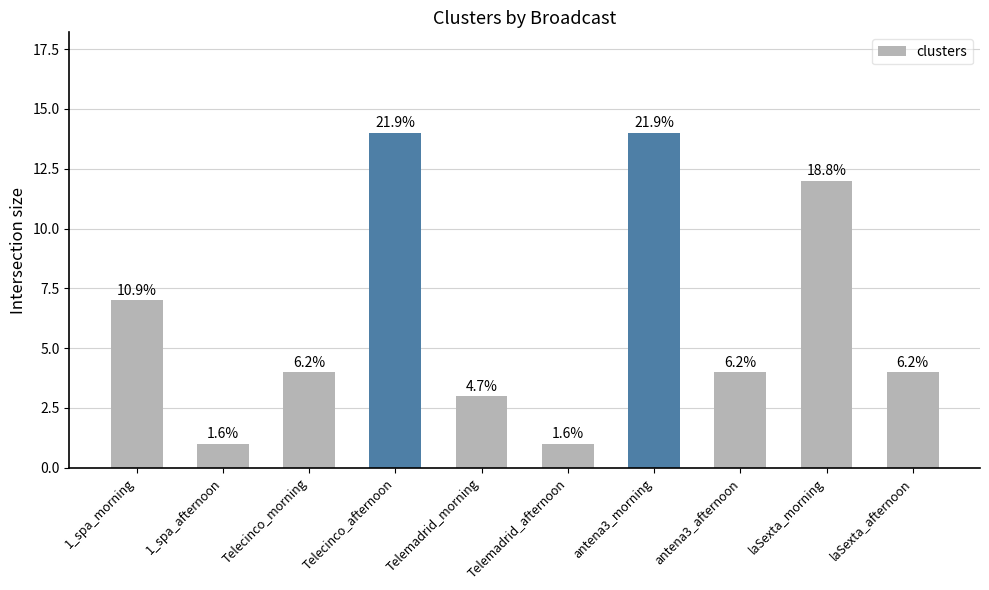

Does the chart contain any negative values?

No